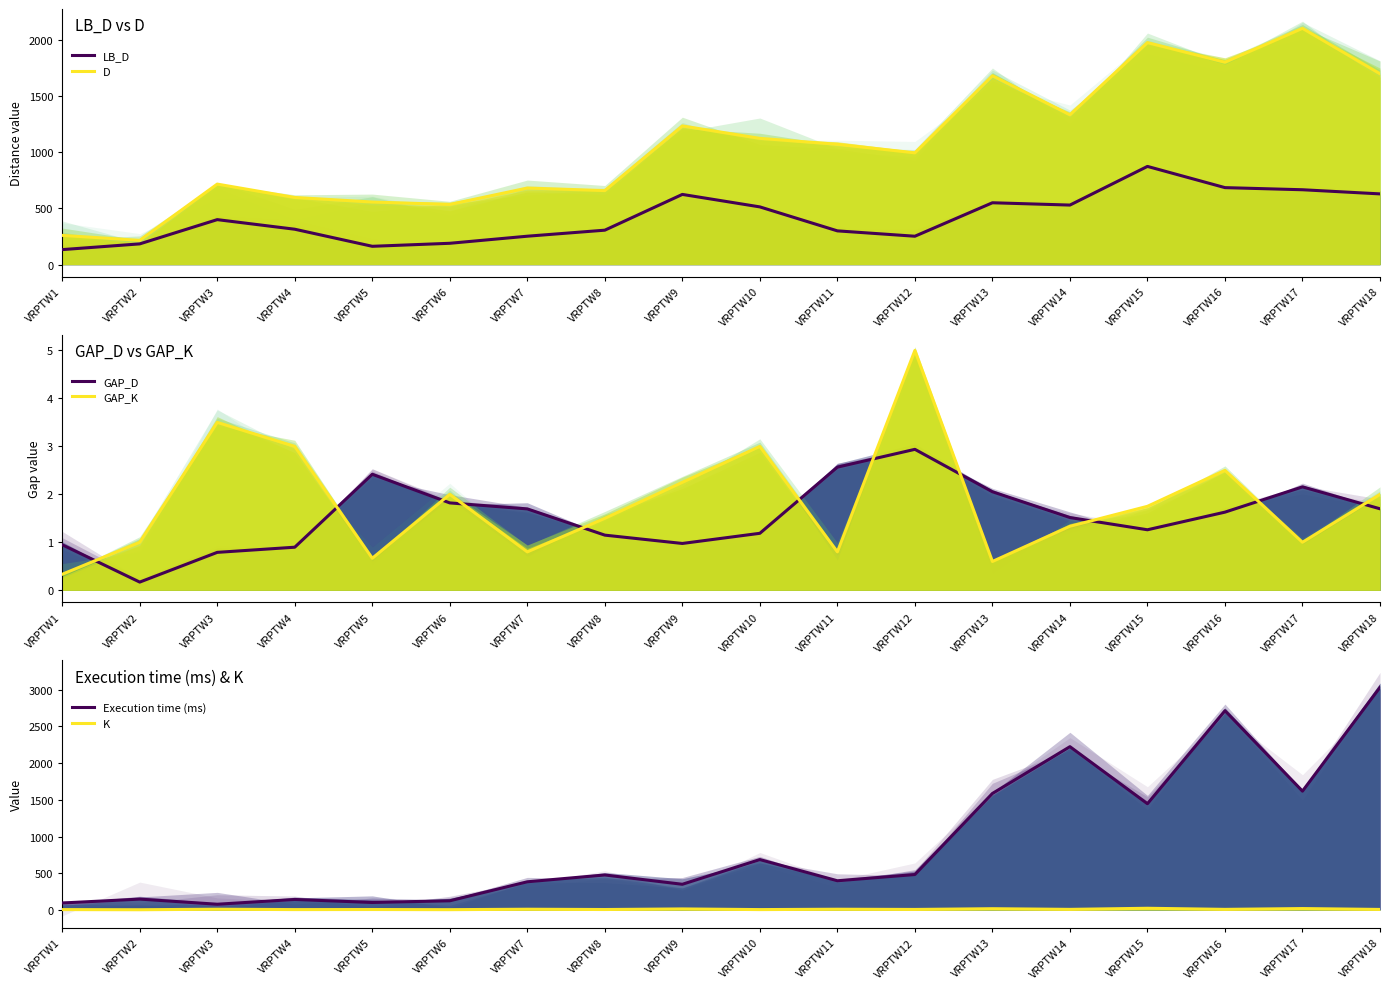

Reading left to right, transcribe all the data shown in this chart.

LB_D: 133.3	184.2	399.7	314.5	162.7	189.5	252.4	306.0	623.9	512.9	299.8	252.2	549.7	529.2	872.7	684.2	665.3	628.5
D: 259.7	215.5	715.5	596.7	556.1	534.6	680.6	657.7	1232.5	1122.0	1069.4	993.4	1678.5	1331.6	1973.4	1798.5	2099.8	1696.1
GAP_D: 0.9	0.2	0.8	0.9	2.4	1.8	1.7	1.1	1.0	1.2	2.6	2.9	2.1	1.5	1.3	1.6	2.2	1.7
GAP_K: 0.3	1.0	3.5	3.0	0.7	2.0	0.8	1.5	2.2	3.0	0.8	5.0	0.6	1.3	1.8	2.5	1.0	2.0
Execution time (ms): 94.0	147.0	77.0	142.0	101.0	124.0	383.0	476.0	349.0	686.0	397.0	482.0	1587.0	2225.0	1447.0	2715.0	1619.0	3034.0
K: 4.0	2.0	9.0	4.0	5.0	3.0	9.0	5.0	13.0	4.0	9.0	6.0	16.0	7.0	22.0	7.0	18.0	6.0